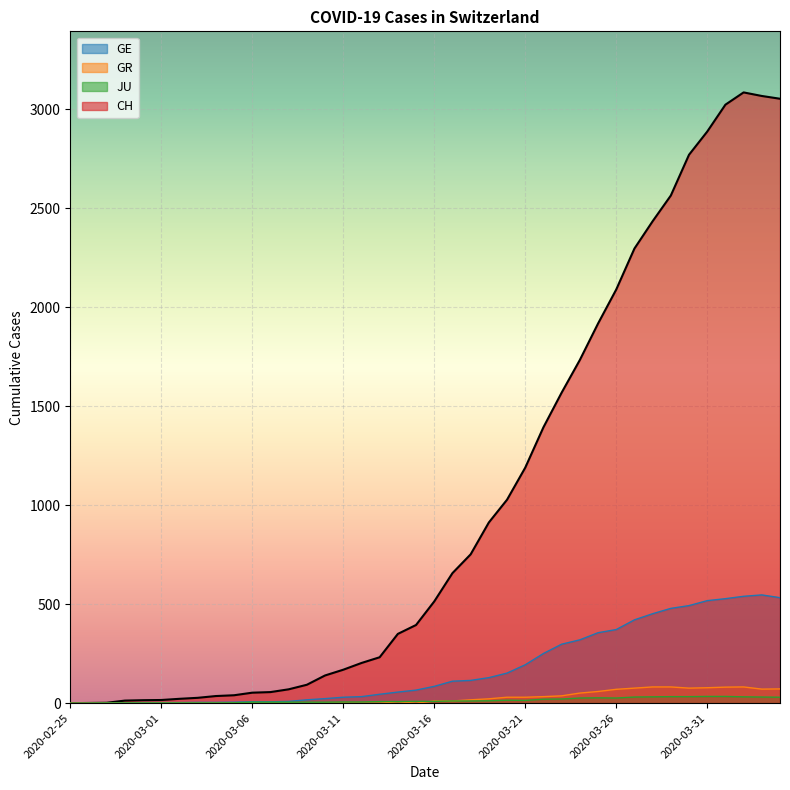

How many lines are shown in the chart?

4